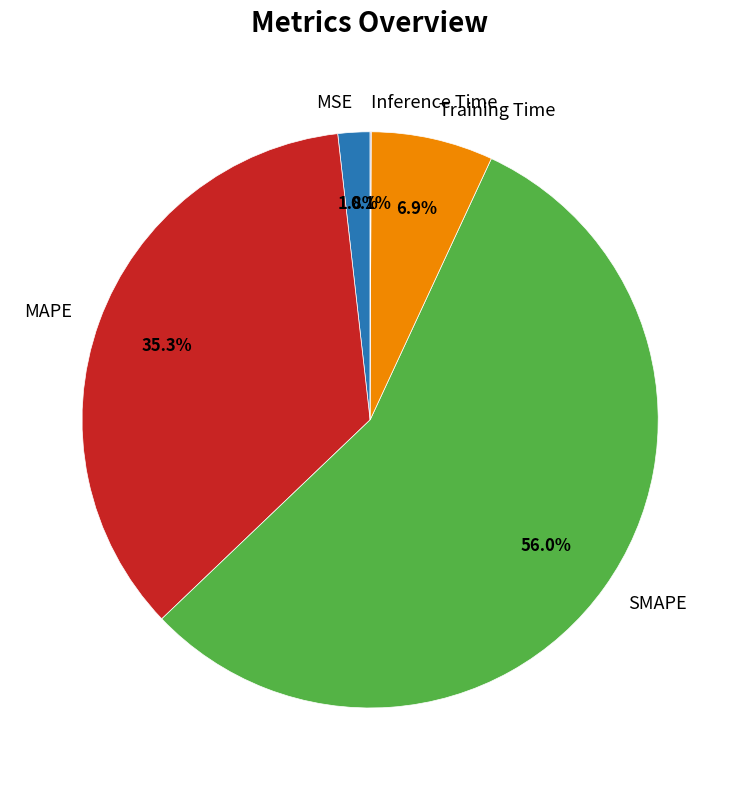

Which category has the biggest portion of the pie?

SMAPE